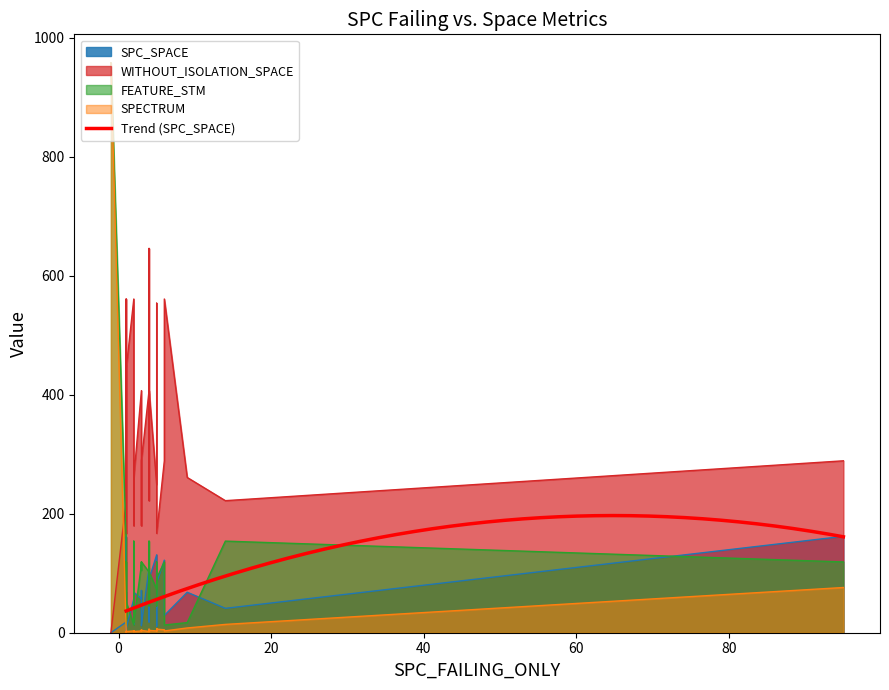

What is the minimum value for Trend (SPC_SPACE)?

36.6